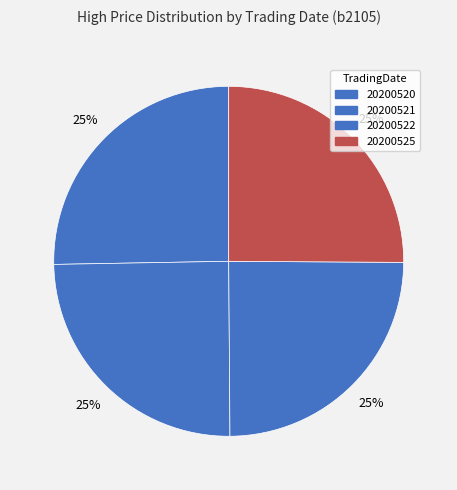

Is it true that 20200522 is 16% of the pie?

False